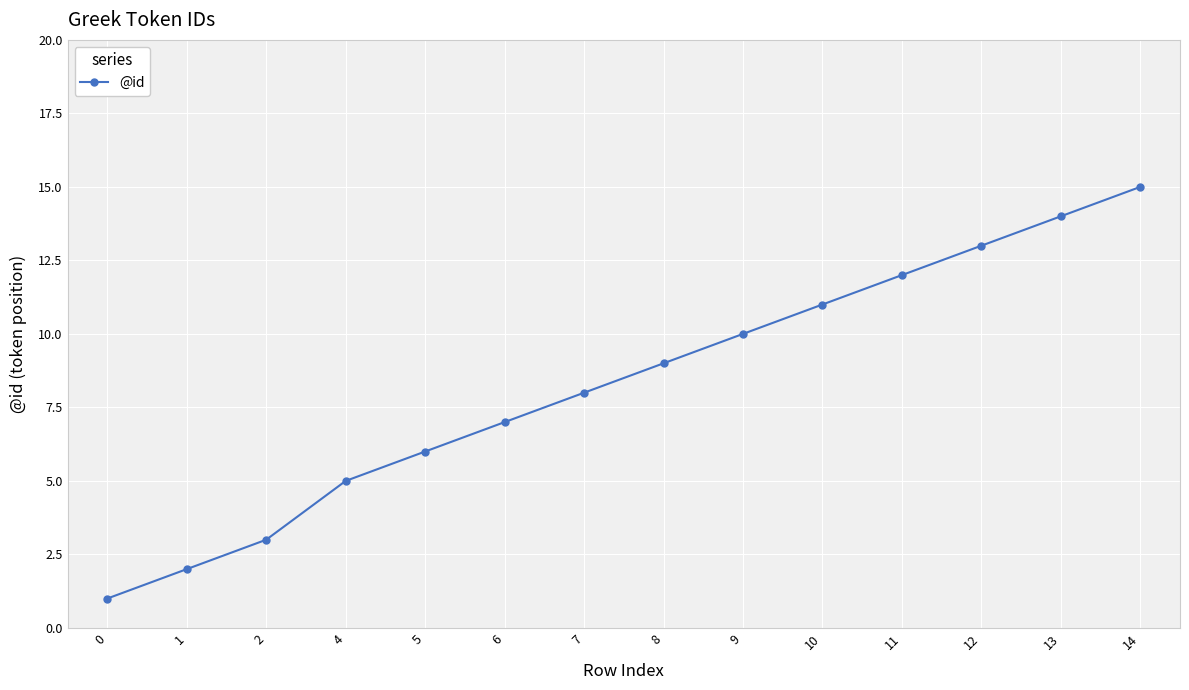

How many categories are shown in the chart?

14